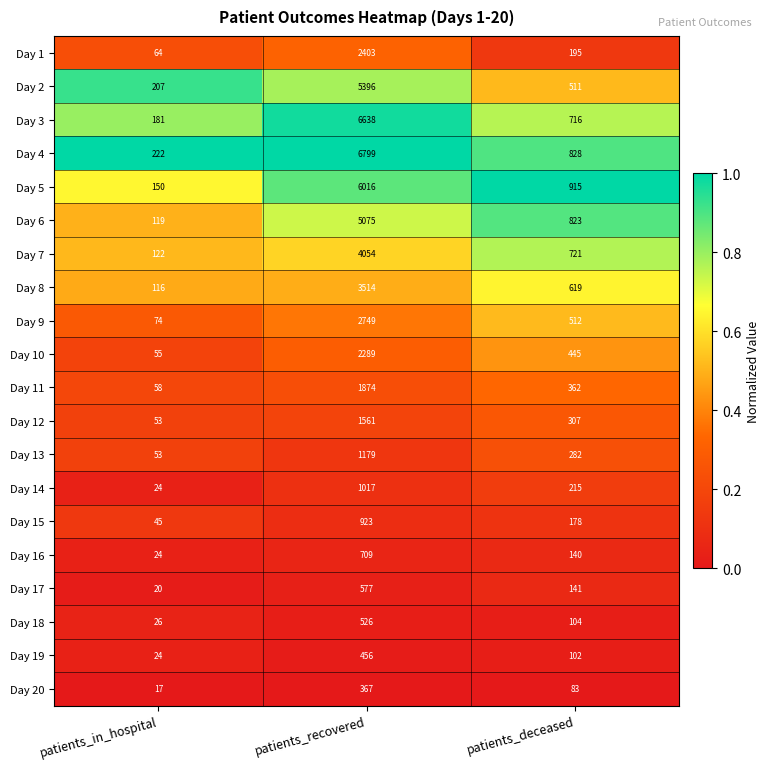

Between patients_in_hospital and patients_recovered, which series saw the biggest shift?

Day 4